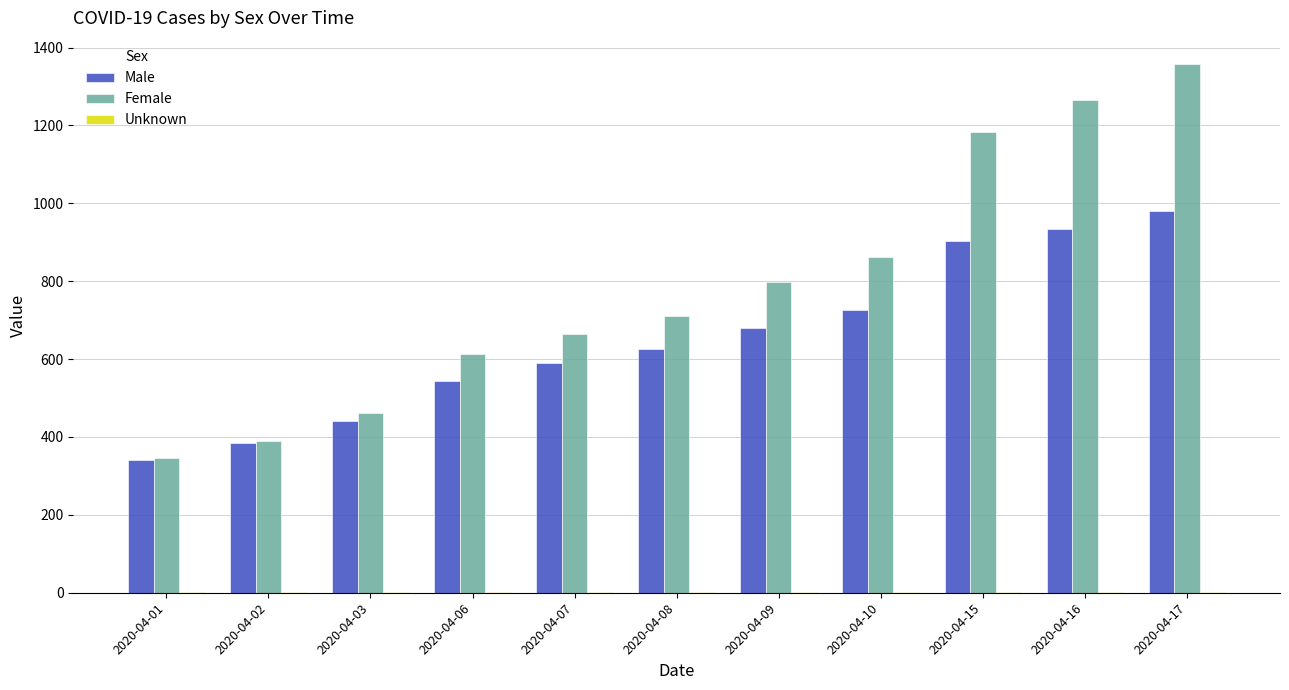

What is the average value of the Male series?

650